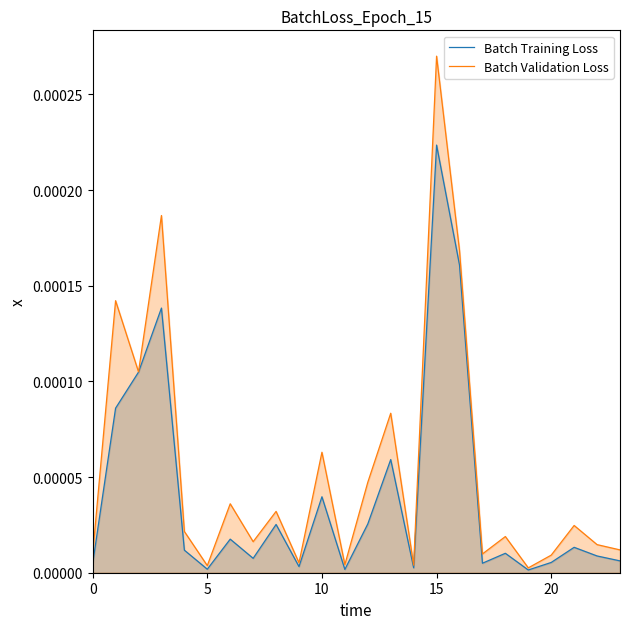

At which category is the sum across all series the highest?

15